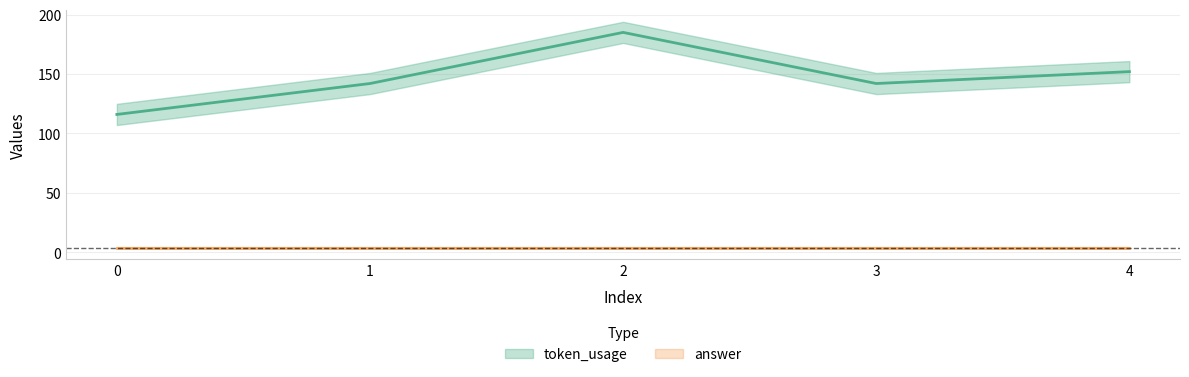

How many categories are shown in the chart?

5